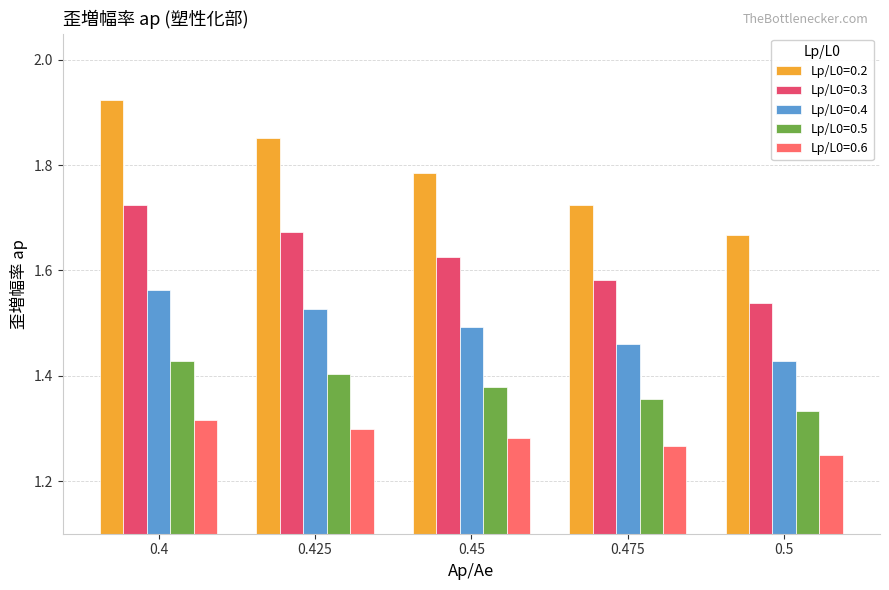

At which category is the sum across all series the highest?

0.4